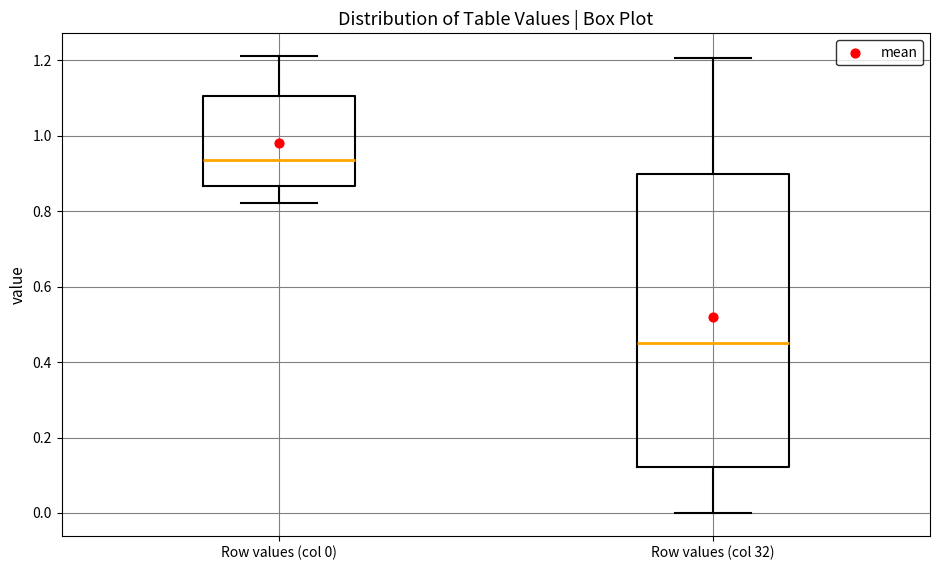

Reading left to right, read every box against the y-axis: the position of its median line, the range the box covers, and the ends of its whiskers. The values are not printed on the chart, so give them approximately, as read against the axis.

Row values (col 0): median 0.94, box 0.86 to 1.10, whiskers 0.82 to 1.22
Row values (col 32): median 0.44, box 0.12 to 0.90, whiskers 0.00 to 1.20